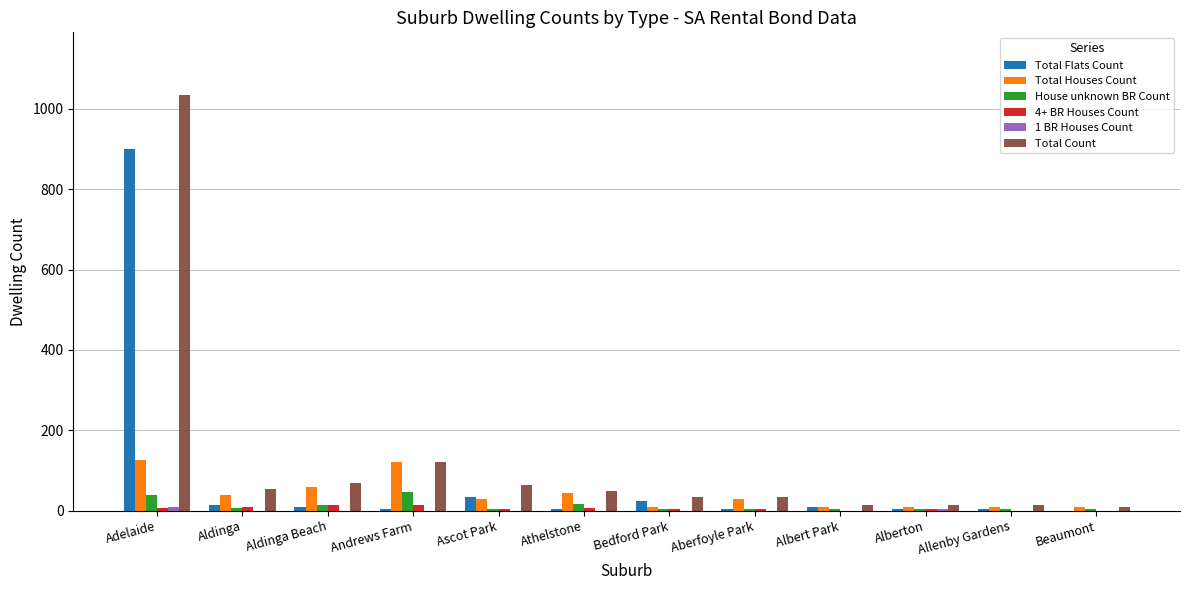

What is the approximate value of Total Houses Count at Ascot Park, to the nearest 5?

30